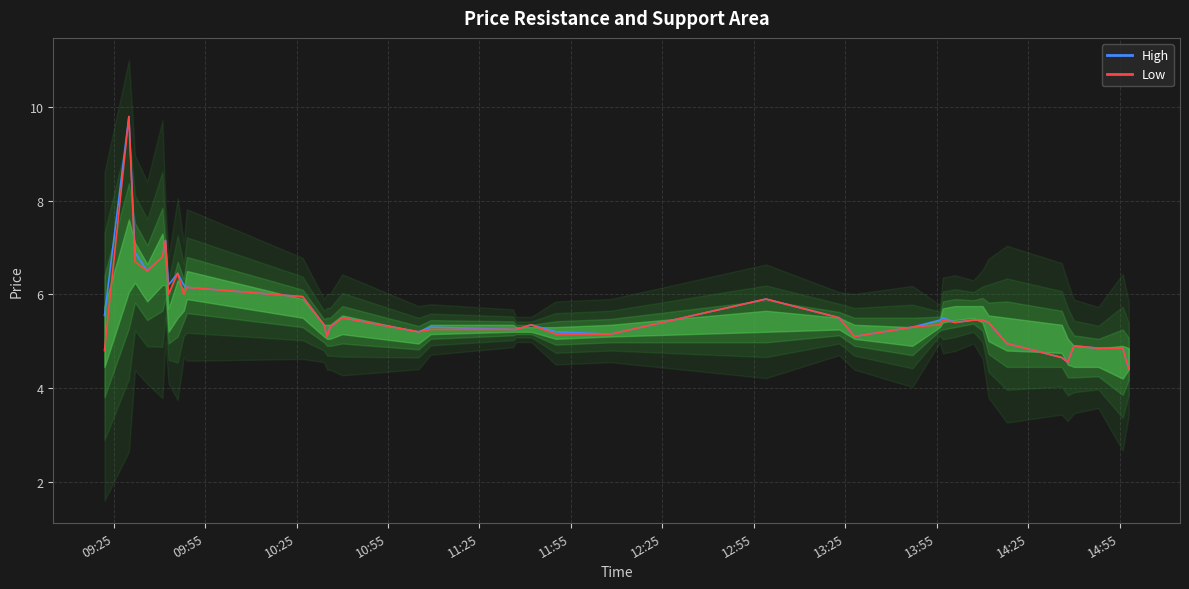

What is the maximum value for Low?

9.8